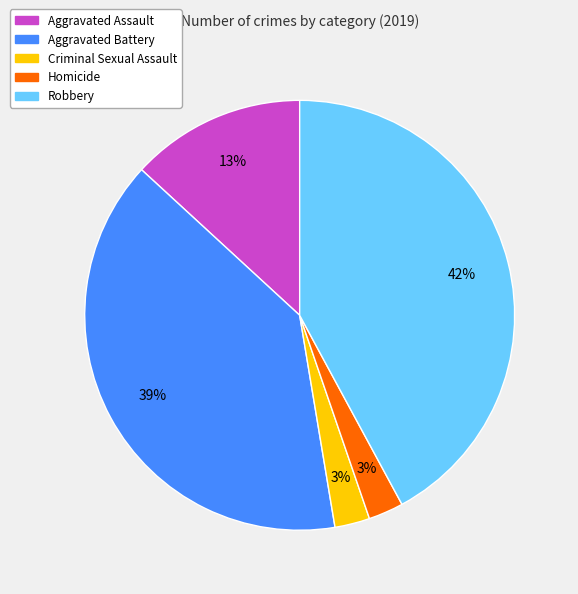

To the nearest percent, what is the difference between the Criminal Sexual Assault and Robbery slice percentages?

39%